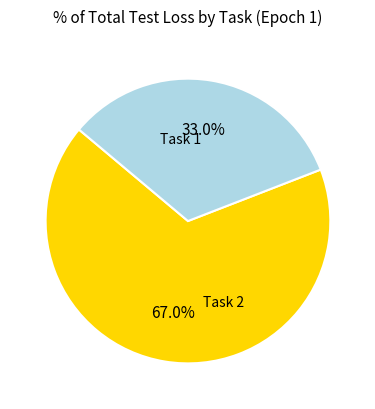

Is there any slice that represents more than half of the pie?

Yes